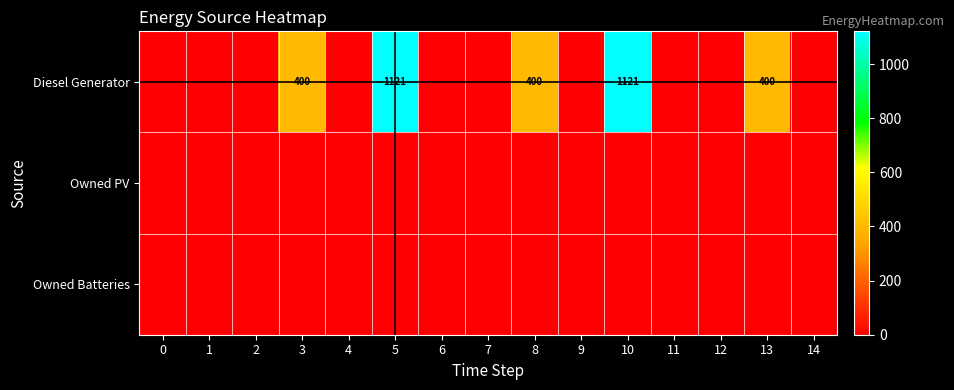

The value of Owned Batteries at 9 is 0. True or false?

True